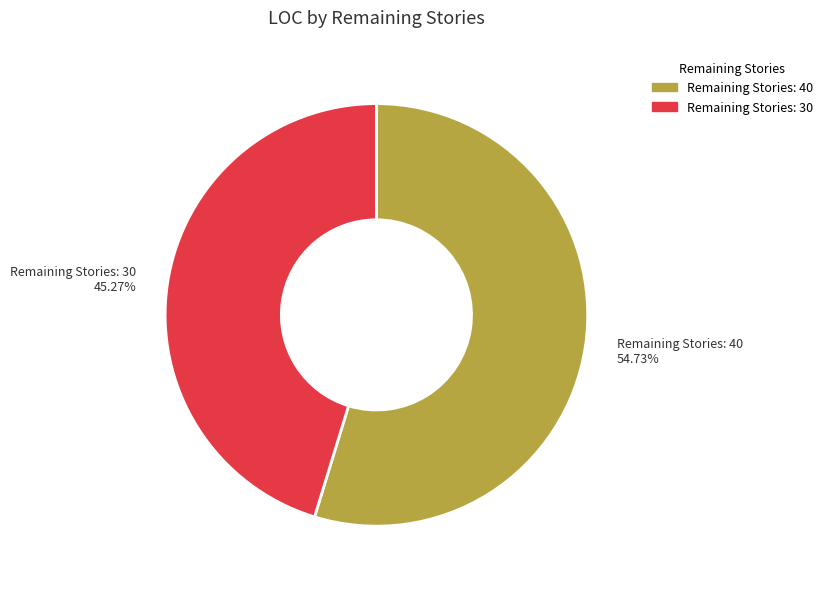

Rank the categories by value from lowest to highest.

Remaining Stories: 30, Remaining Stories: 40